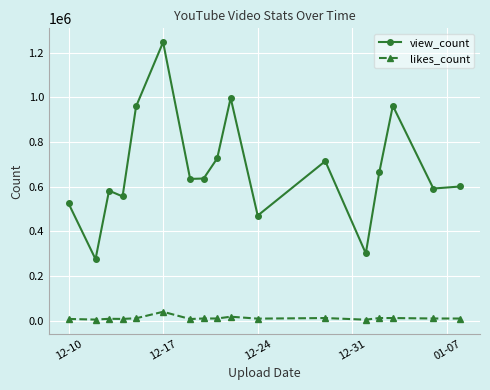

What is the sum of all view_count values?

11446748